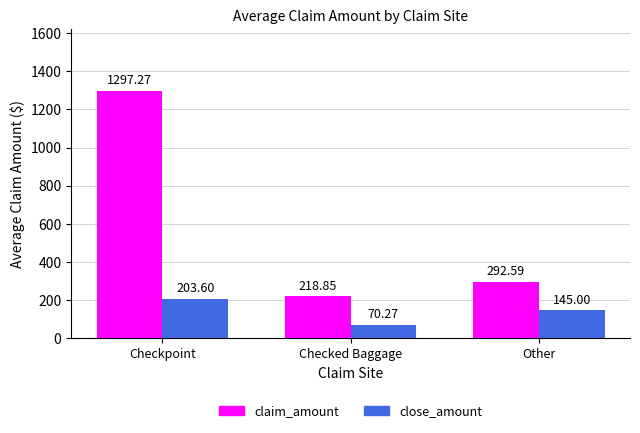

Which category has the lowest value in the close_amount series?

Checked Baggage